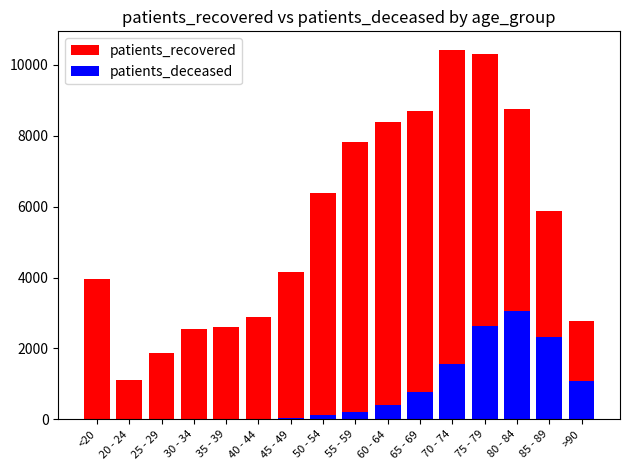

Read the patients_recovered value at 65 - 69.

8715